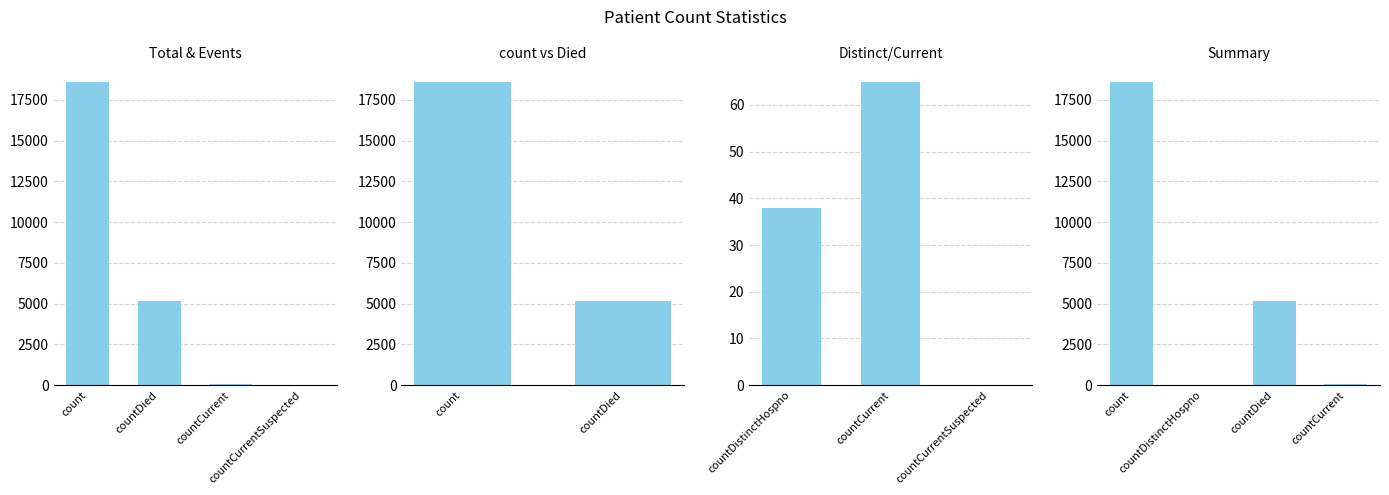

What is the difference between the maximum and minimum values?

18616